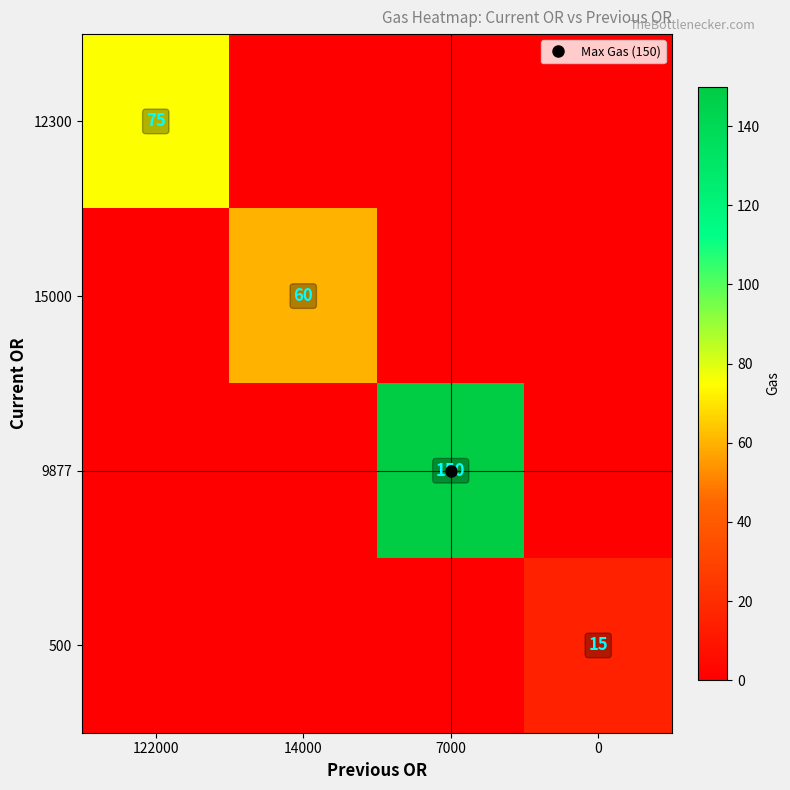

Which series has the largest total across all categories?

9877